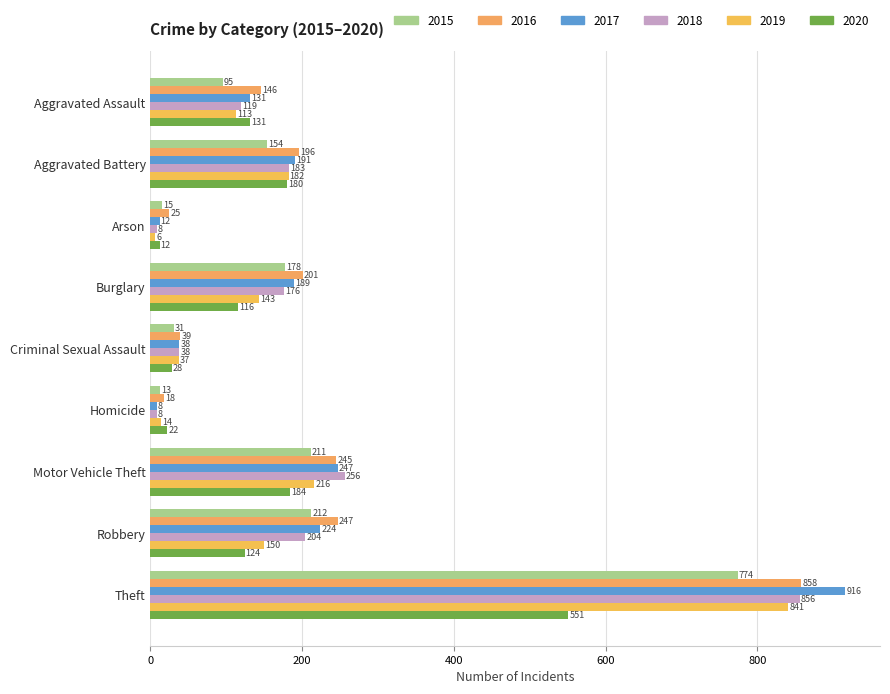

What is the greatest value displayed?

916